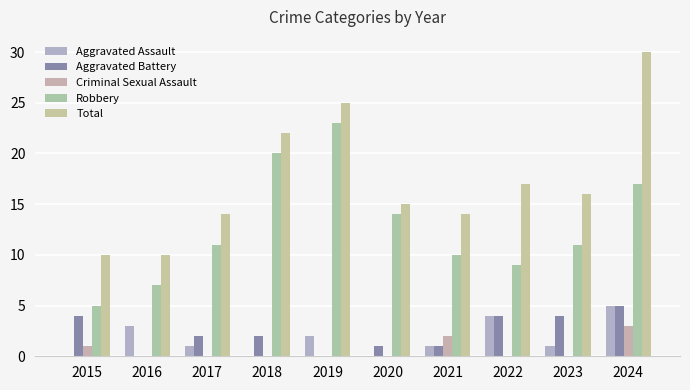

What is the value of the Total bar at the 10th from the left?

30